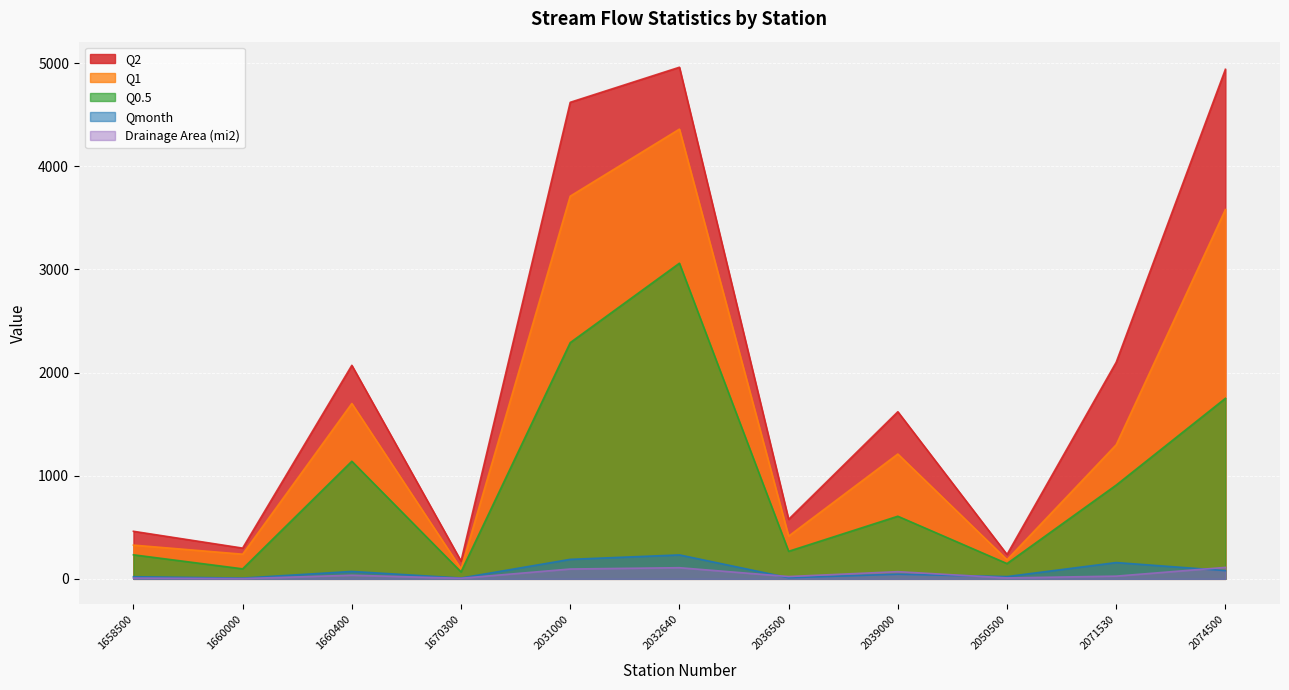

At which category is the sum across all series the highest?

2032640